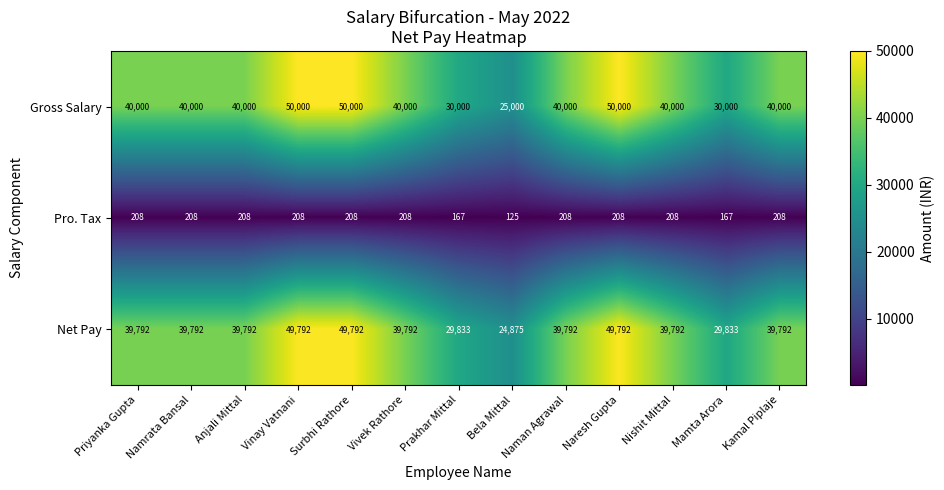

Which category has the lowest value in the Gross Salary series?

Bela Mittal